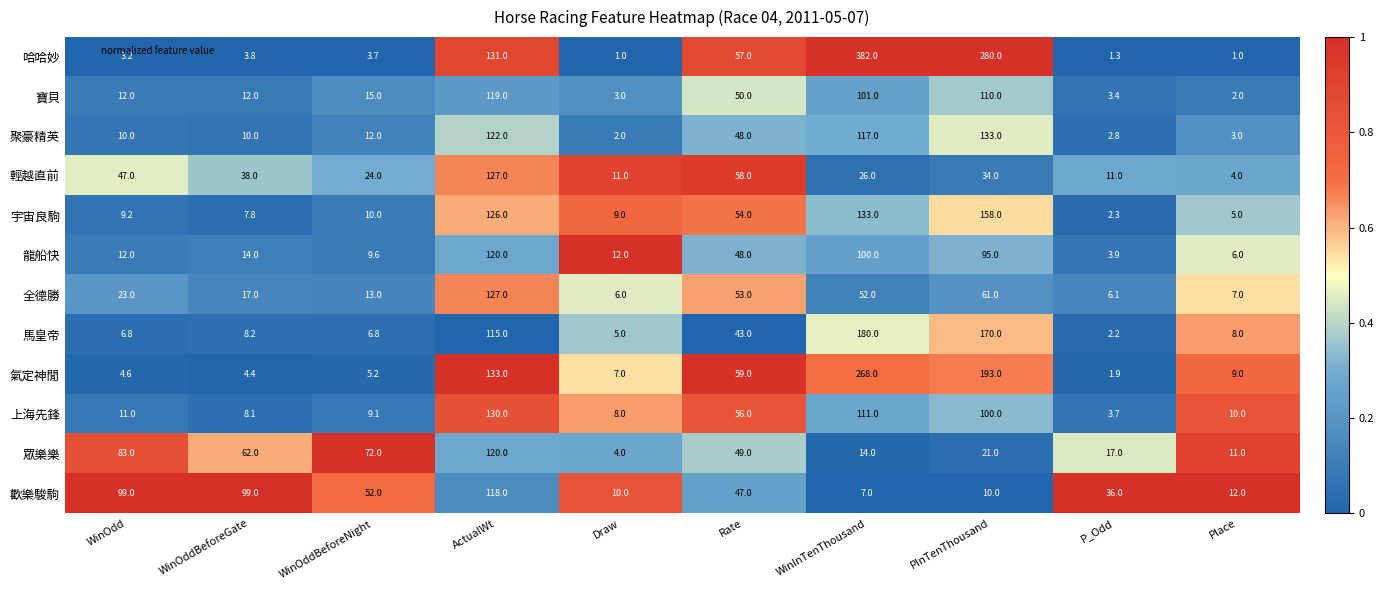

What is the spread (max minus min) of values at WinOddBeforeGate?

95.2